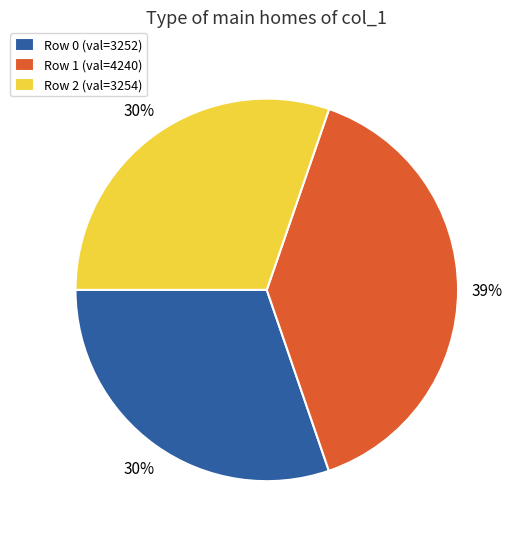

To the nearest percent, what portion does Row 0 (val=3252) represent?

30%